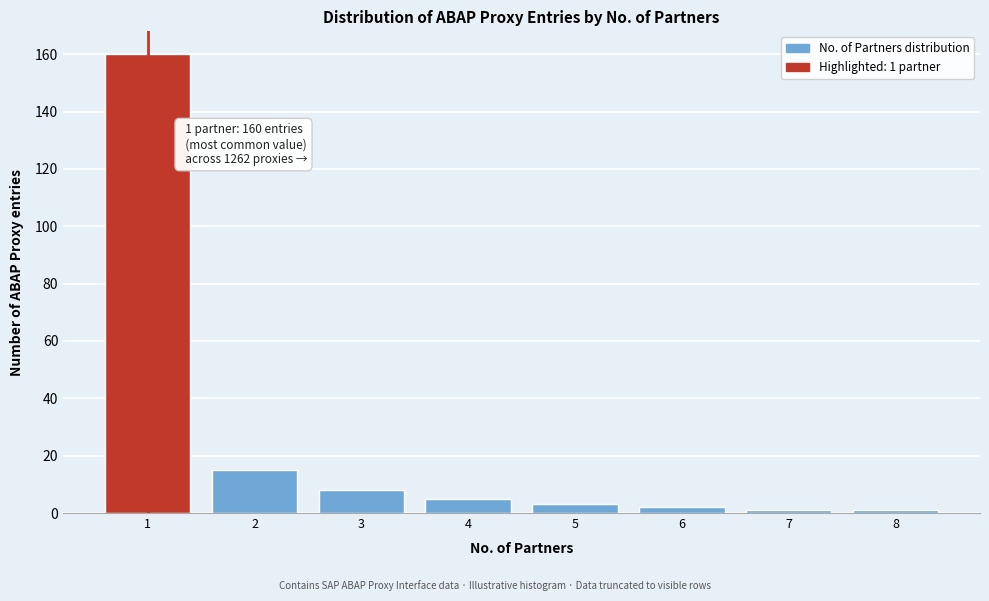

Reading left to right, list all the values displayed in this chart.

160	15	8	5	3	2	1	1